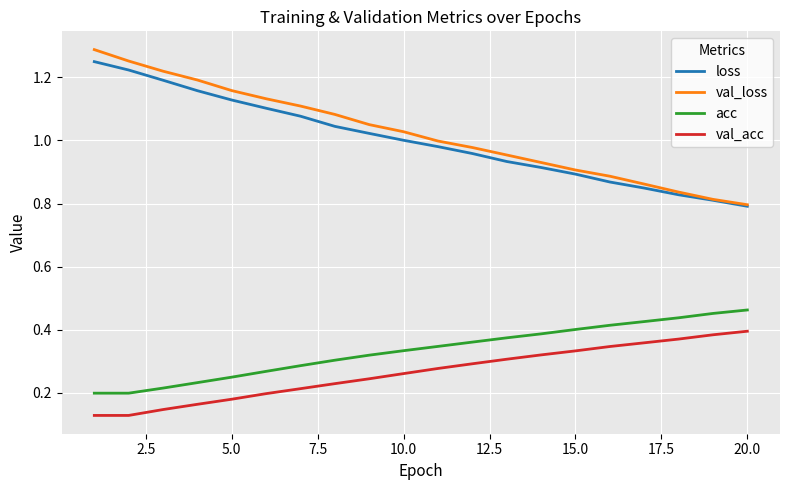

True or false: loss has more than 0 points higher than both neighbors.

False